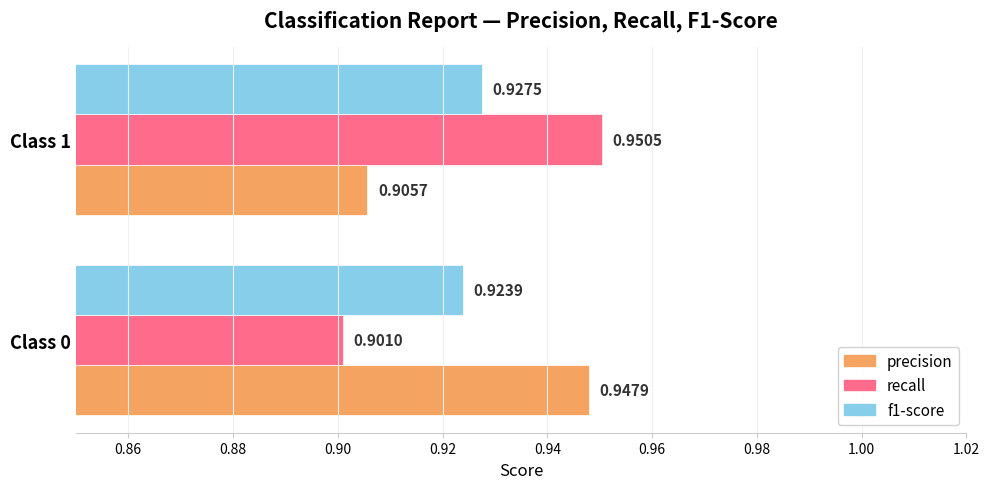

Which series changed the most between Class 0 and Class 1?

recall